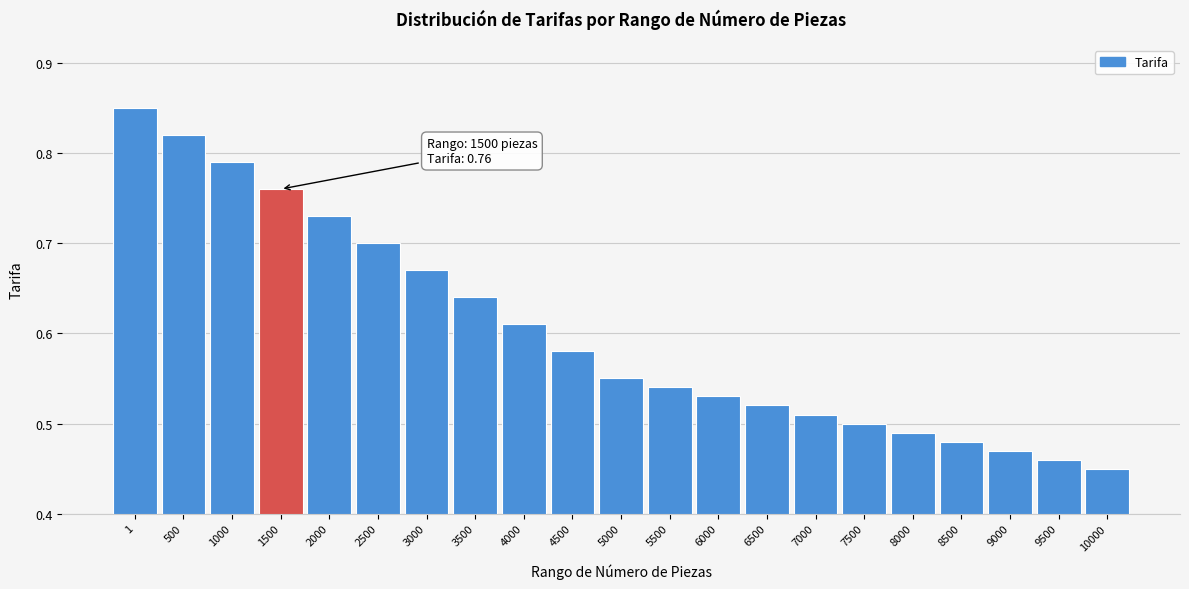

What is the sum of all values?

12.7